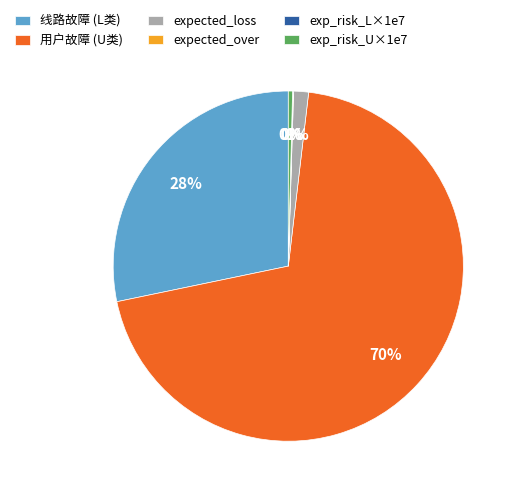

True or false: 用户故障 (U类) accounts for 57% of the total.

False